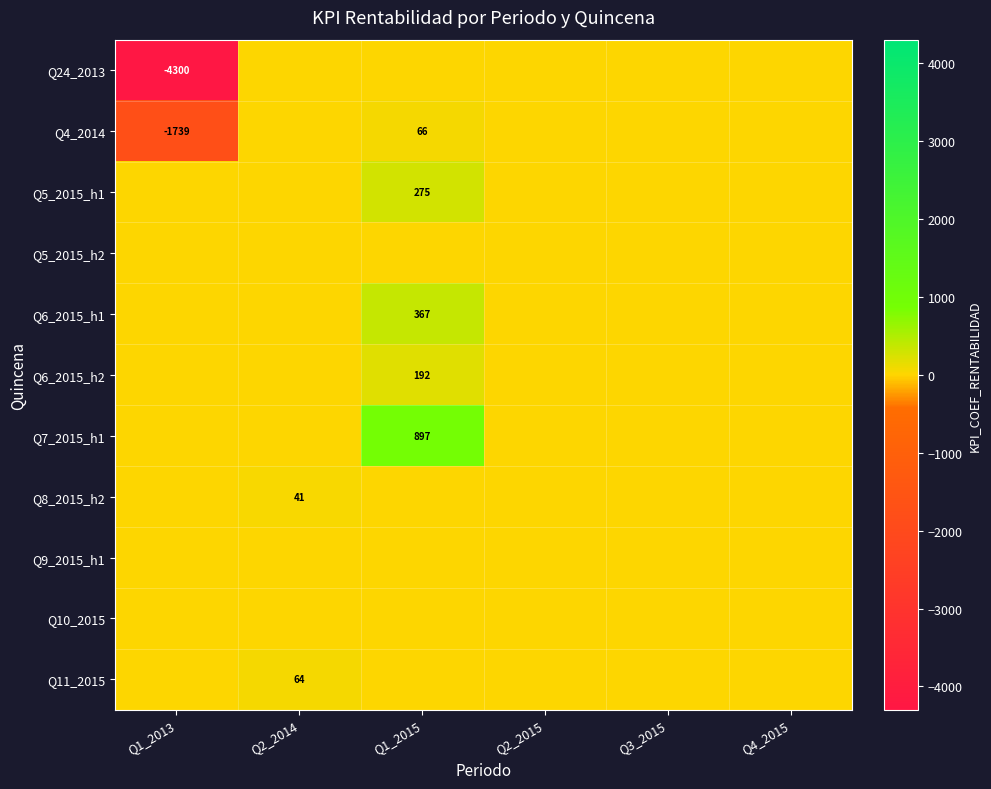

What is the greatest value displayed?

897